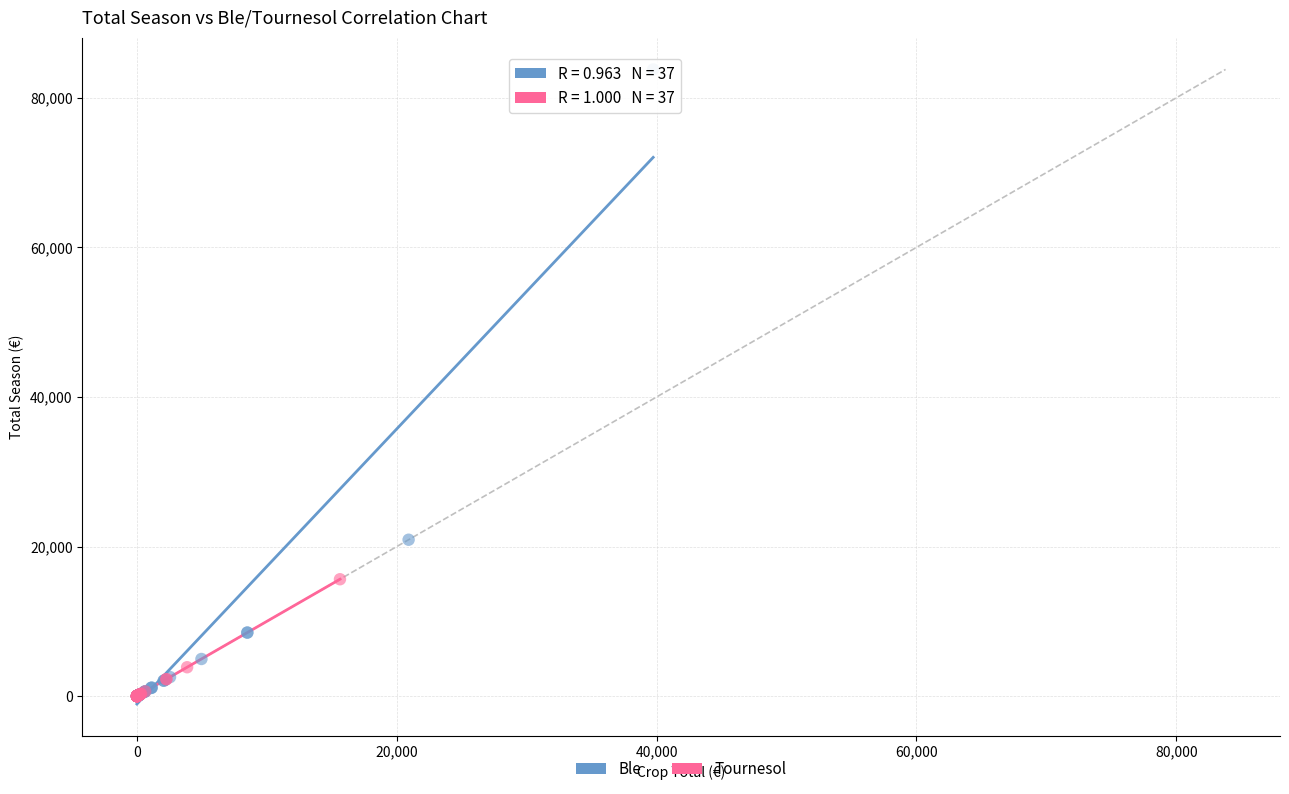

Which series contains the highest Y value?

Ble